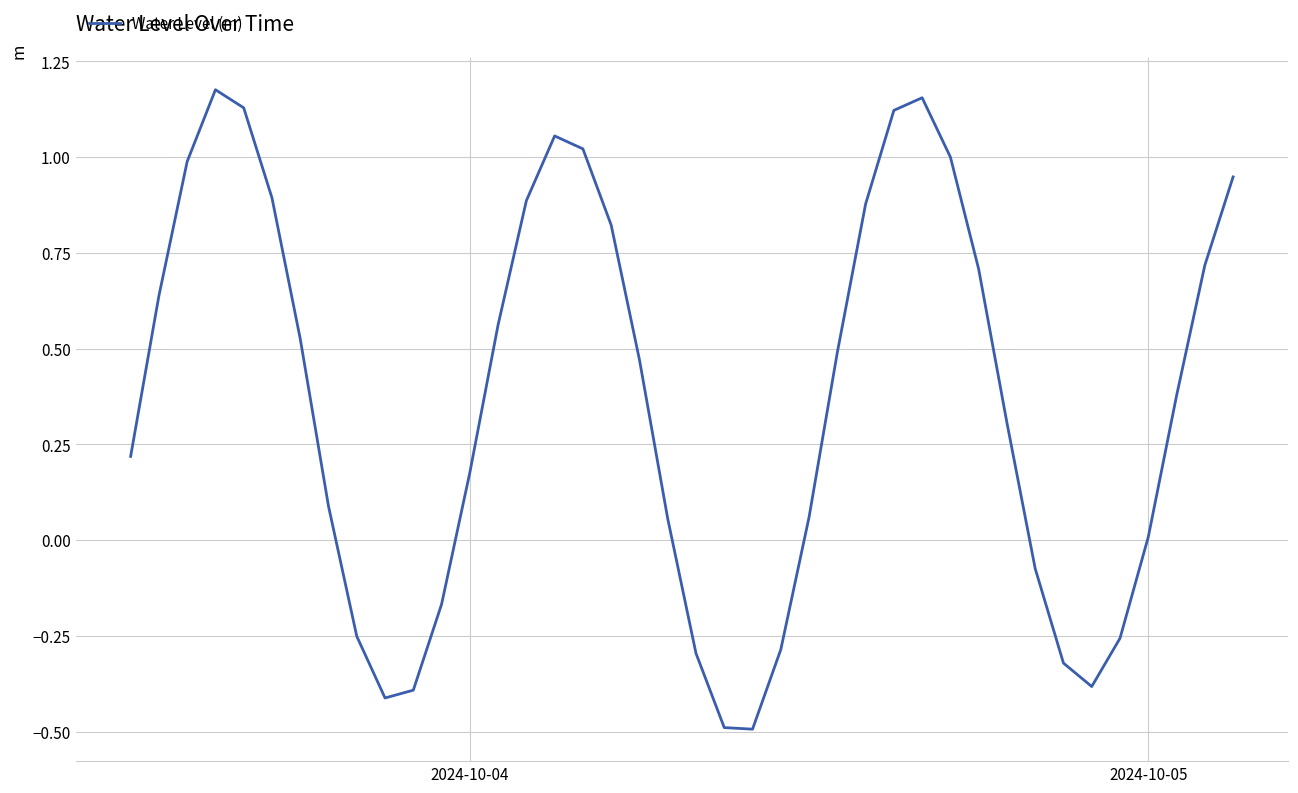

What is the smallest value displayed?

-0.5